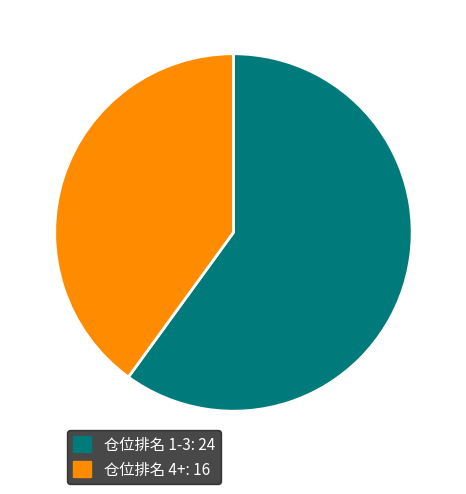

Is there a majority slice in this chart?

Yes